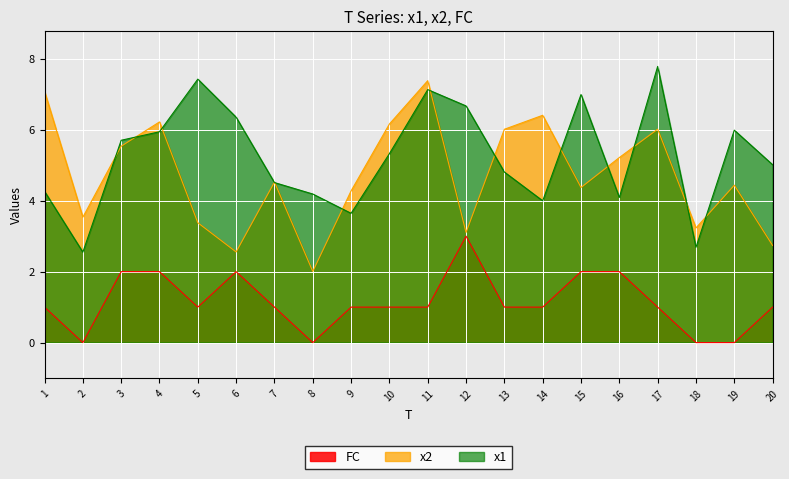

True or false: x1 has a value of 1.1 at 20.

False